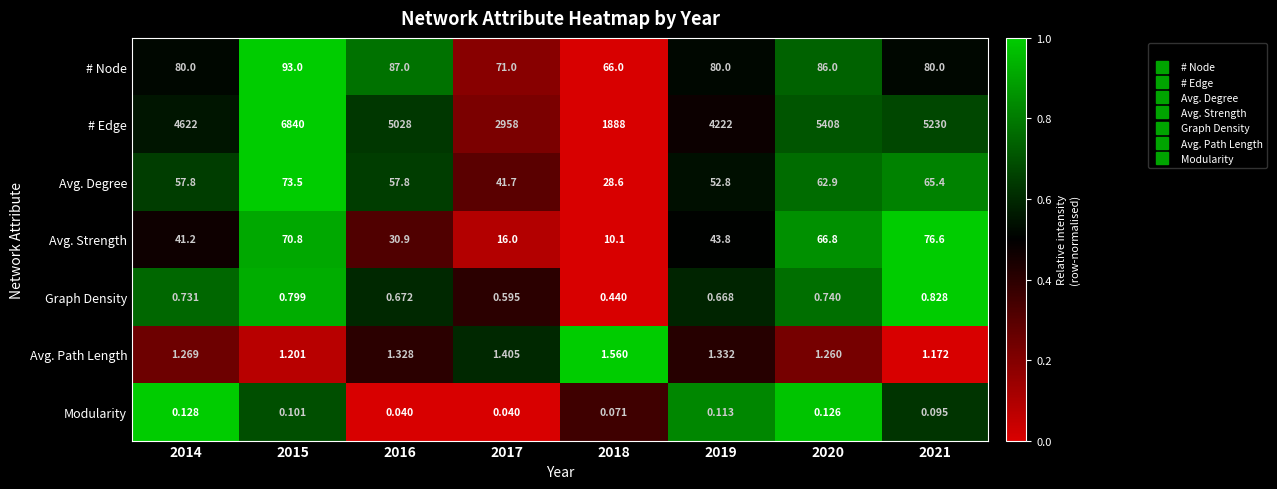

How many series are shown in this chart?

7